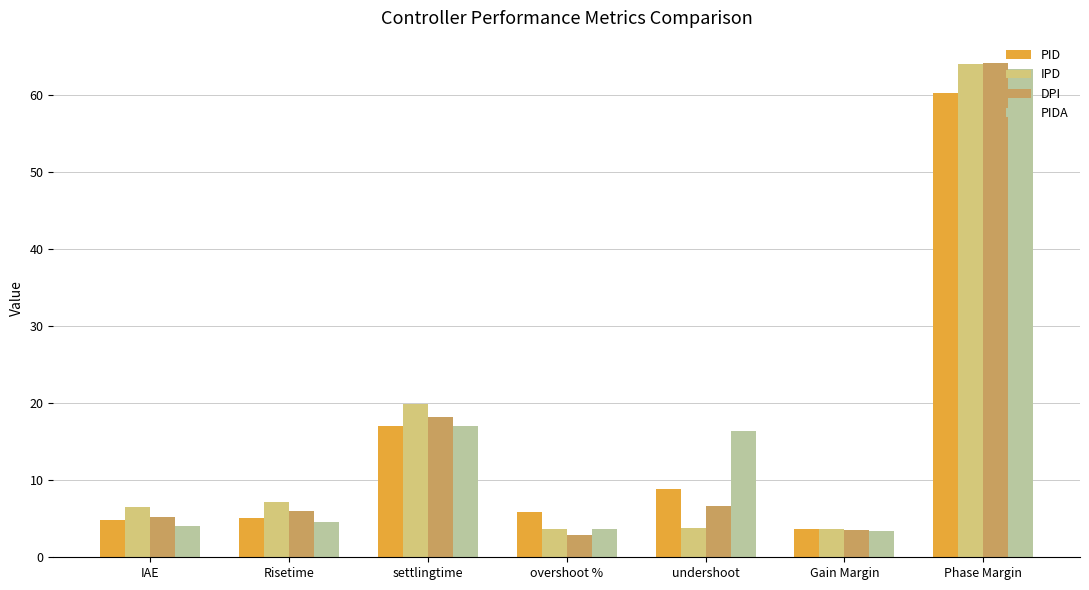

Which series has the largest range (max minus min)?

DPI